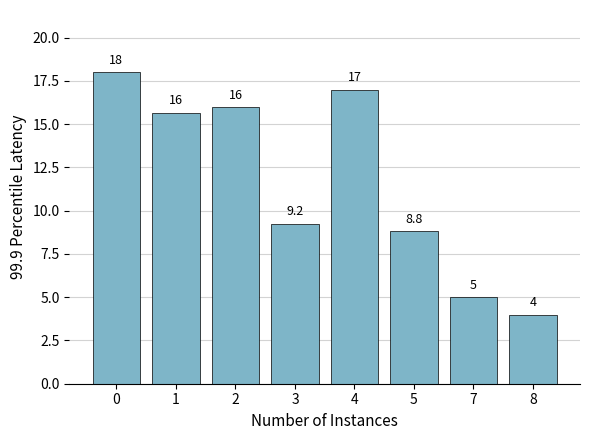

What is the approximate value at 2?

16.0